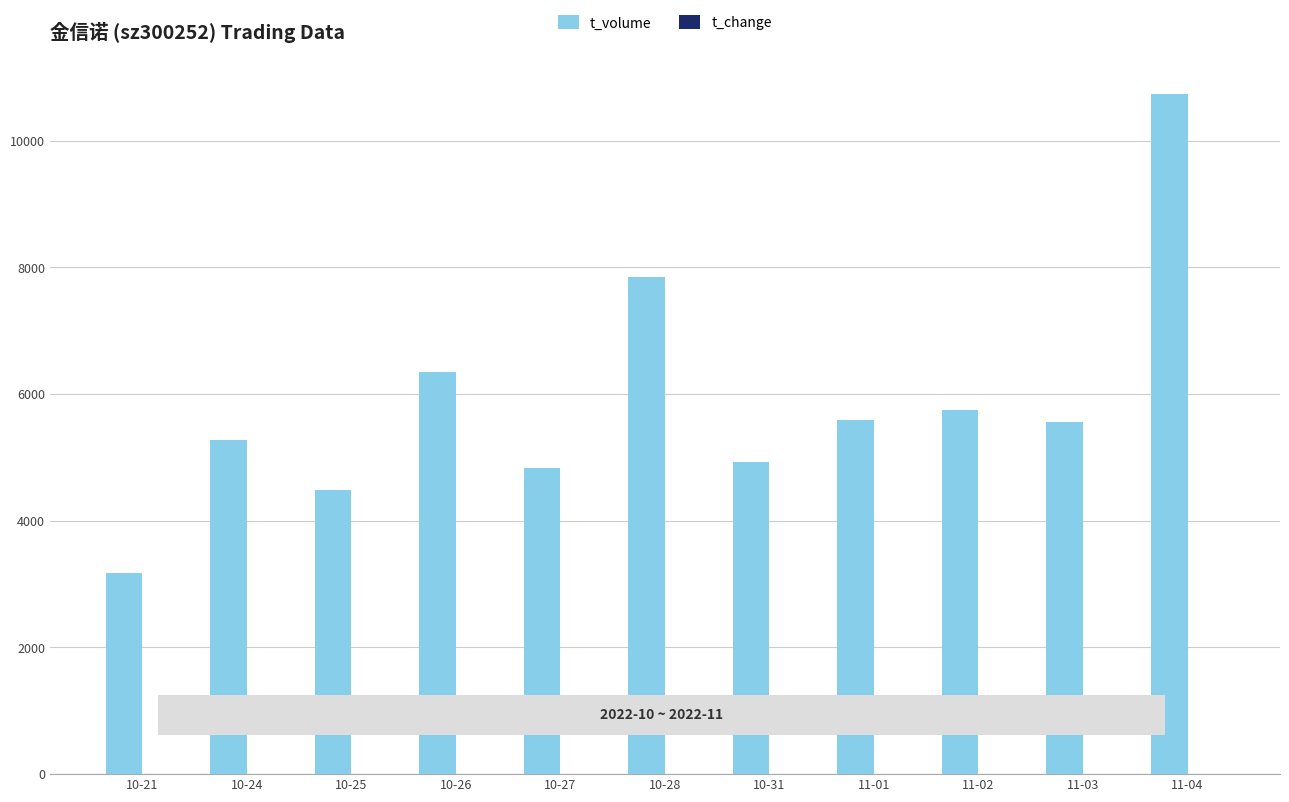

The value of t_volume at 10-21 is 5323.8. True or false?

False